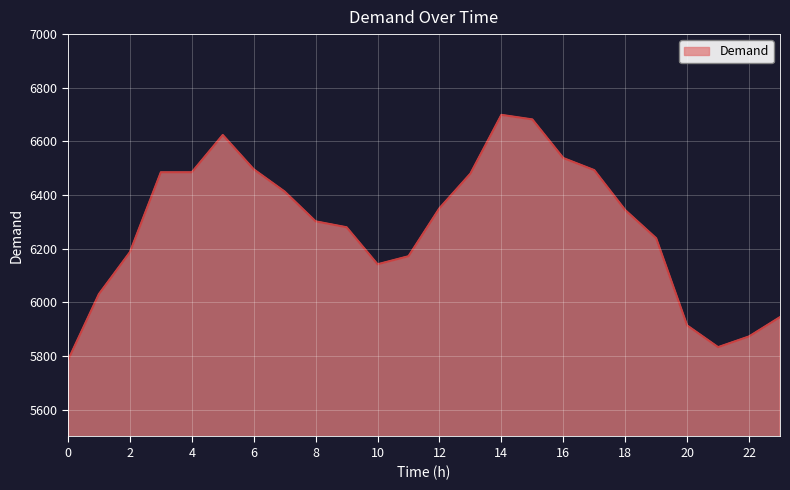

What is the maximum value shown in the chart?

6699